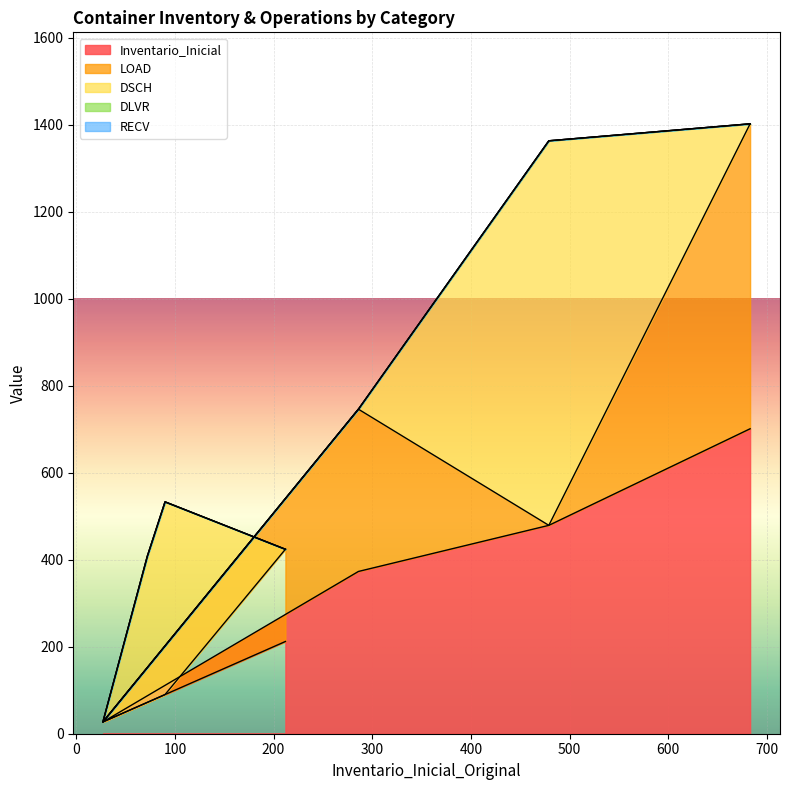

How many values in the DSCH series exceed 0?

3